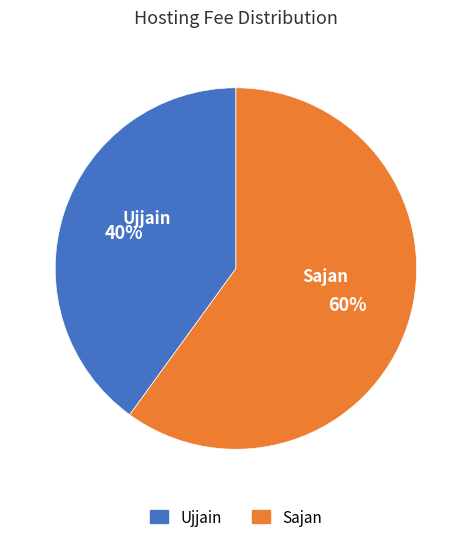

Combined, do Ujjain and Sajan account for over 50%?

Yes